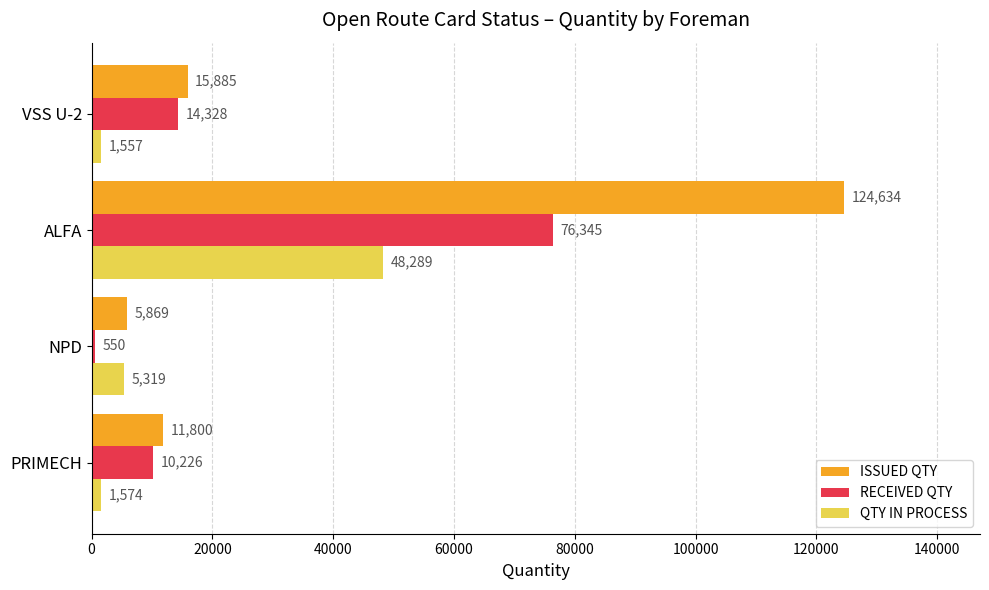

Rank the series by their maximum value, from highest to lowest.

ISSUED QTY, RECEIVED QTY, QTY IN PROCESS